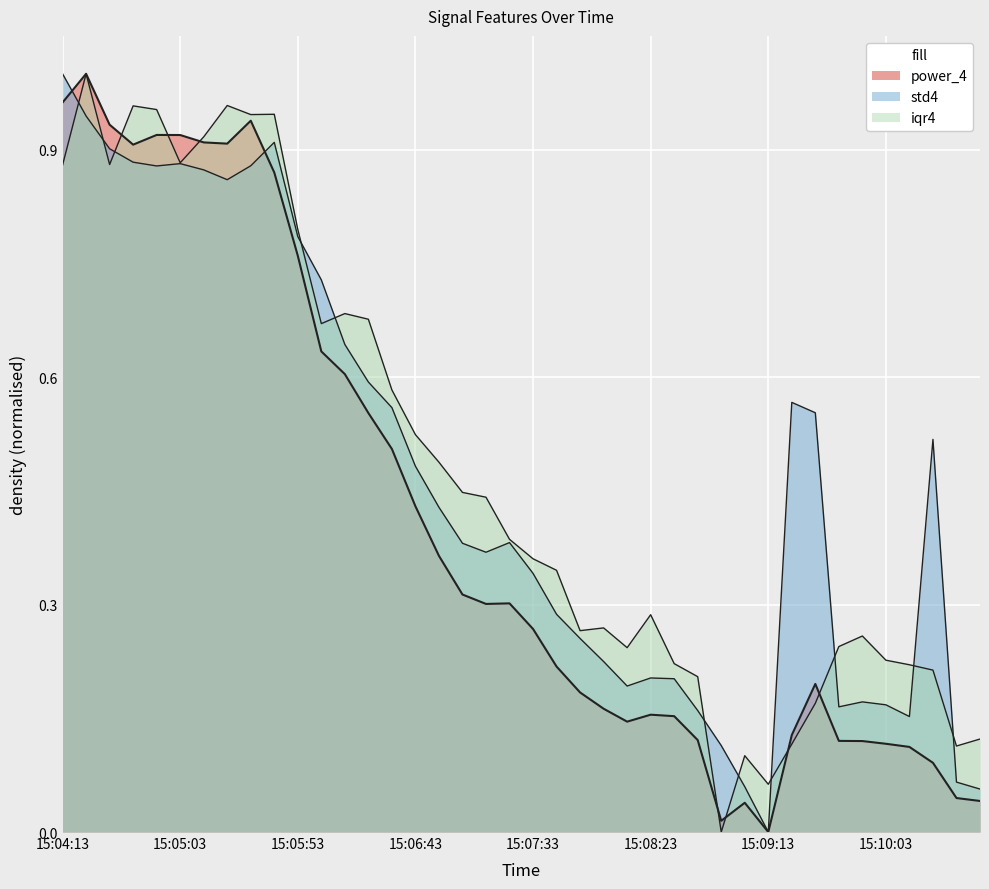

What are all the series names shown in the legend?

power_4, std4, iqr4